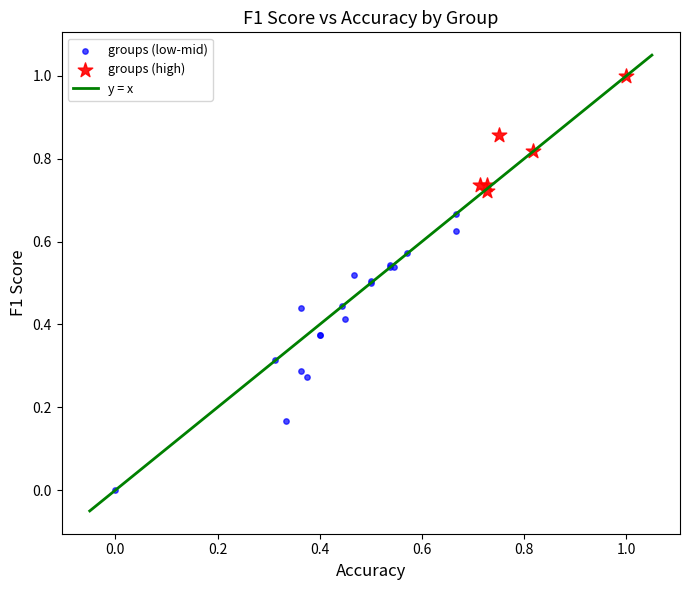

Which series has the largest Y range (max minus min)?

groups (low-mid)